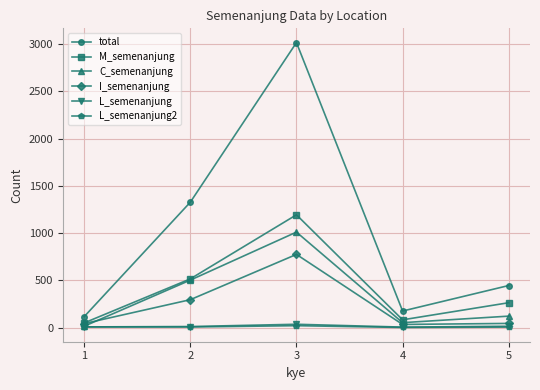

Is the value of L_semenanjung2 at 2 greater than the value of M_semenanjung at 1?

No